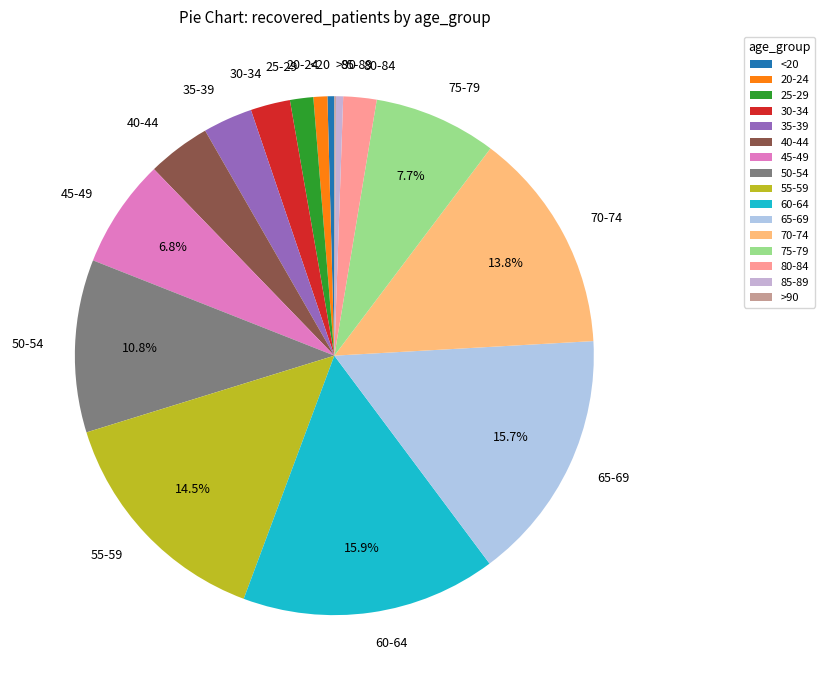

The 30-34 slice represents 2% of the pie. True or false?

True